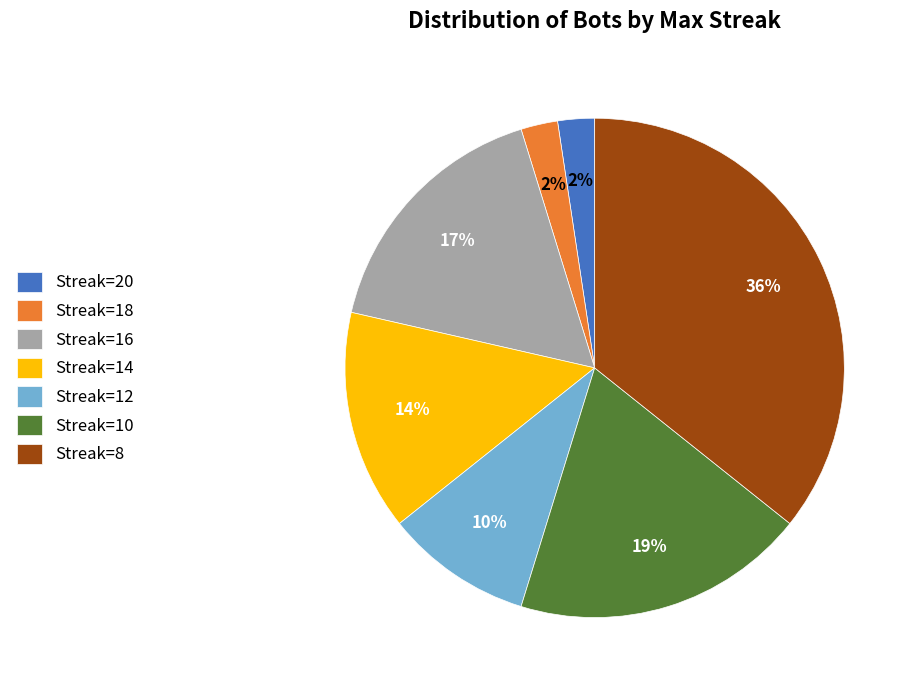

Which category has the biggest portion of the pie?

Streak=8